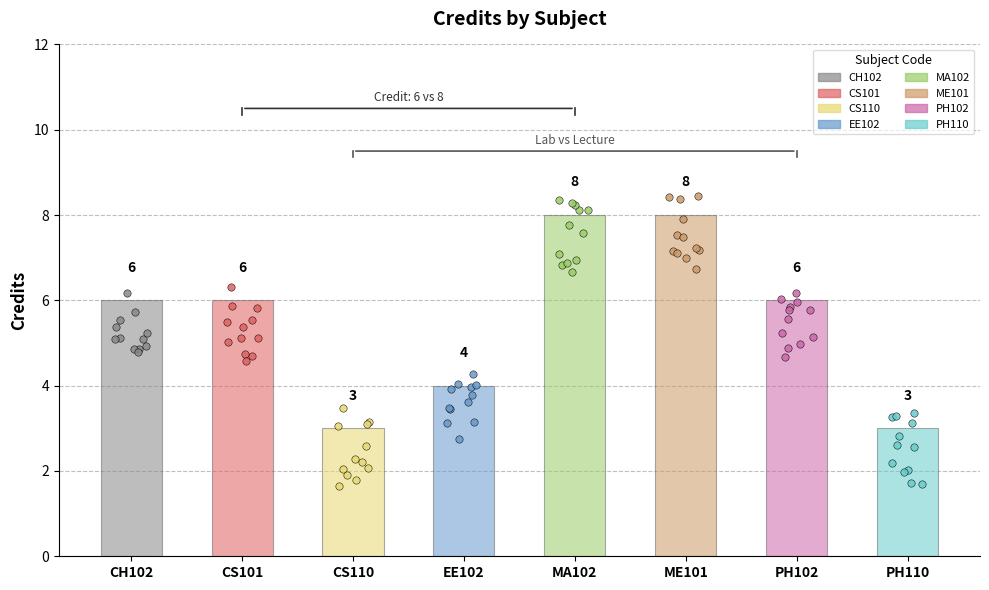

What is the change in value from MA102 to PH110?

-5